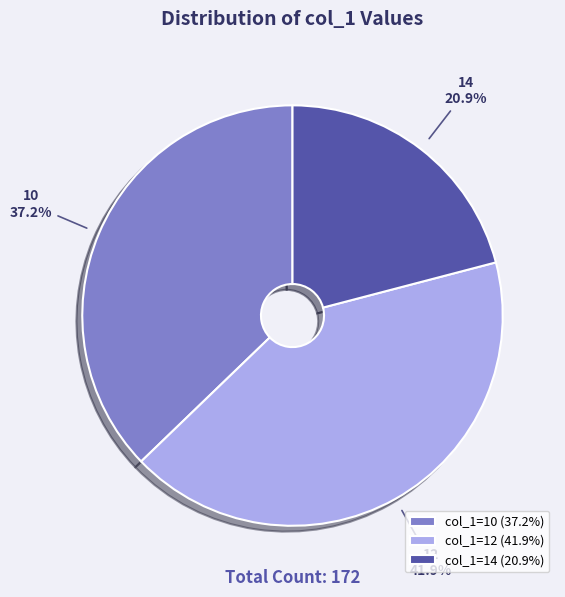

Is the sum of col_1=14 (20.9%) and col_1=10 (37.2%) greater than half?

Yes